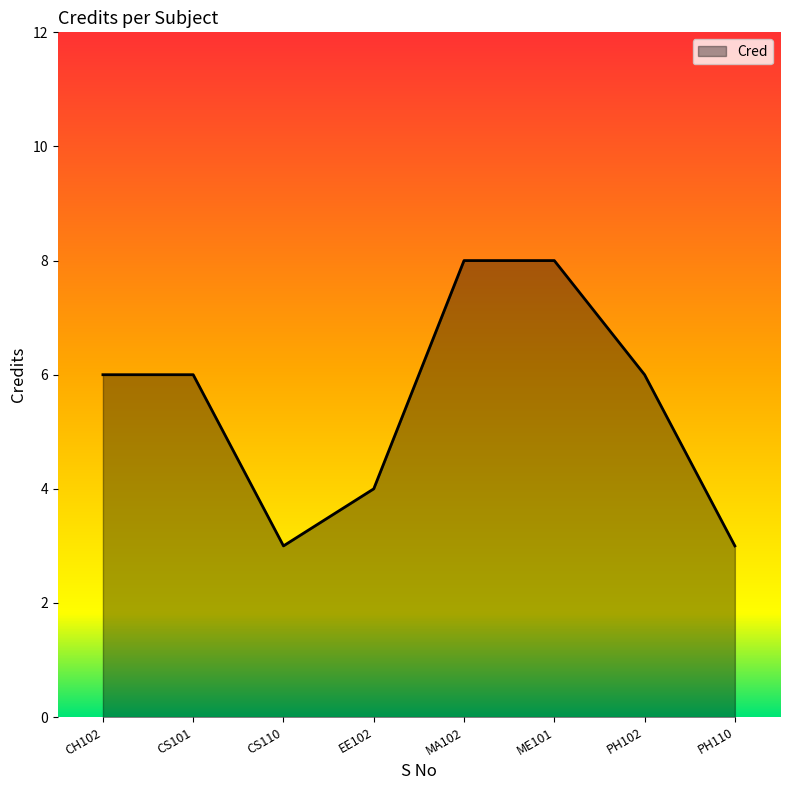

What is the greatest value displayed?

8